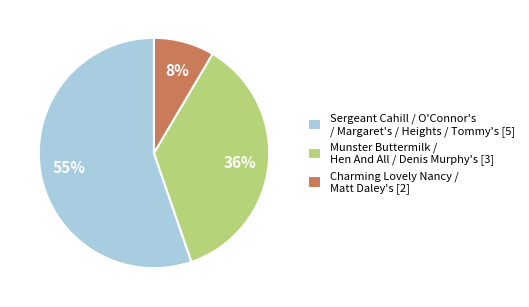

Does Charming Lovely Nancy / Matt Daley's [2] account for over 50% of the chart?

No